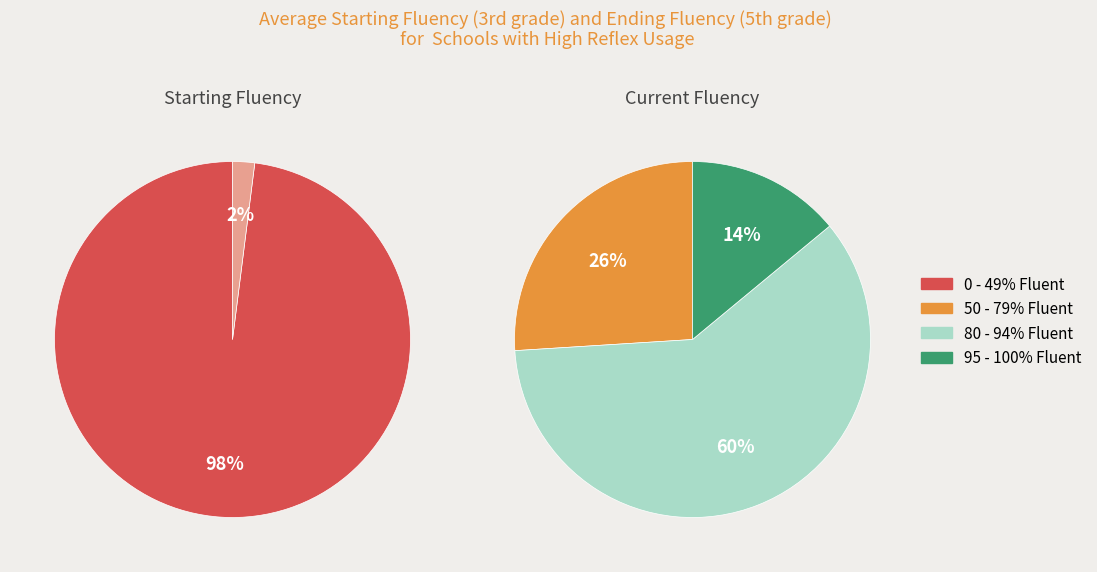

Is 0 the majority of the pie?

Yes